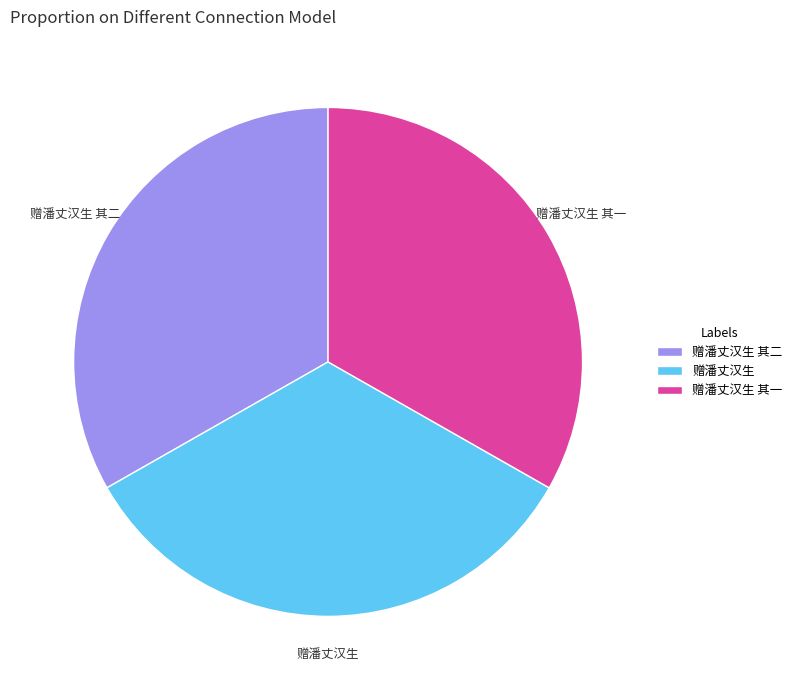

Is it true that 赠潘丈汉生 其二 is 25% of the pie?

False